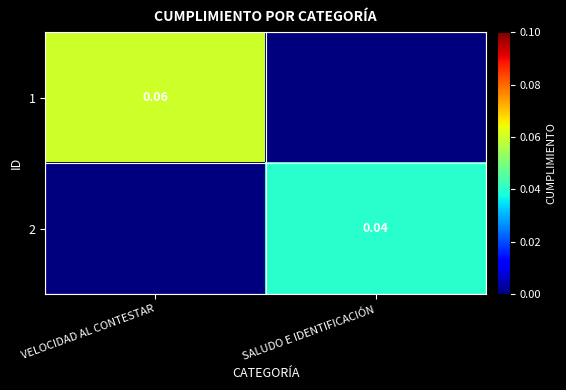

True or false: 1 has a value of 0.1 at VELOCIDAD AL CONTESTAR.

False